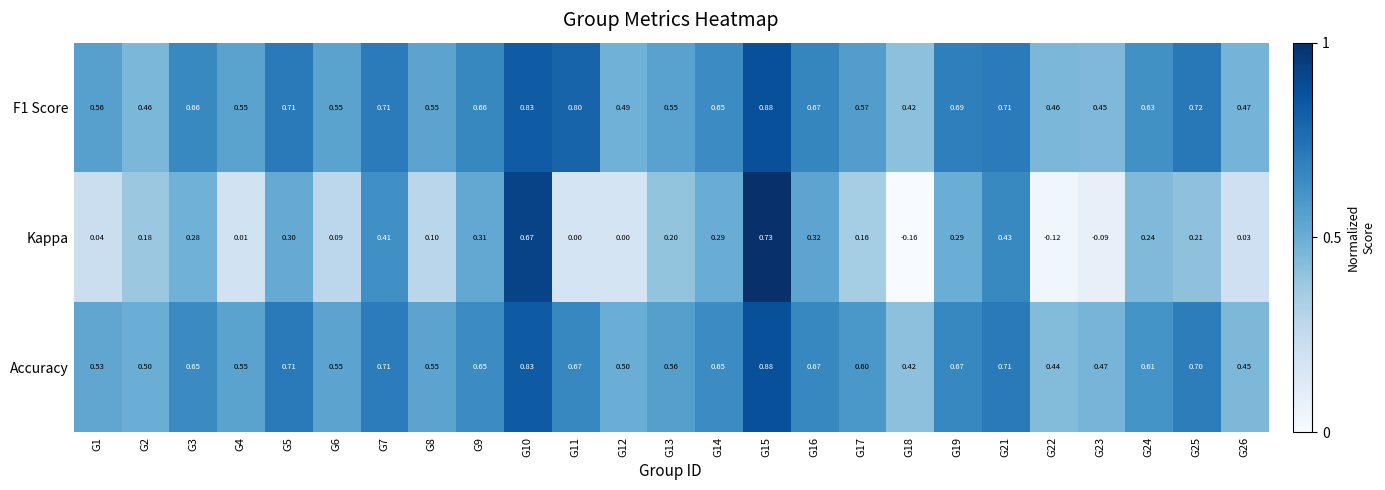

Which series has the largest range (max minus min)?

Kappa